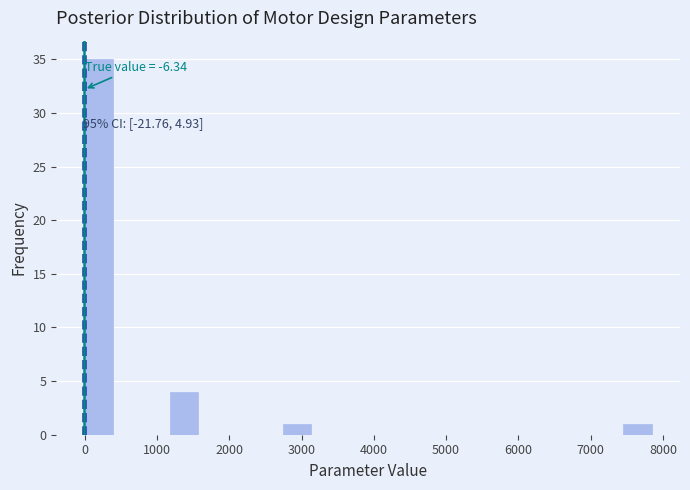

Read against the x-axis, roughly where is the centre of the tallest bar?

200